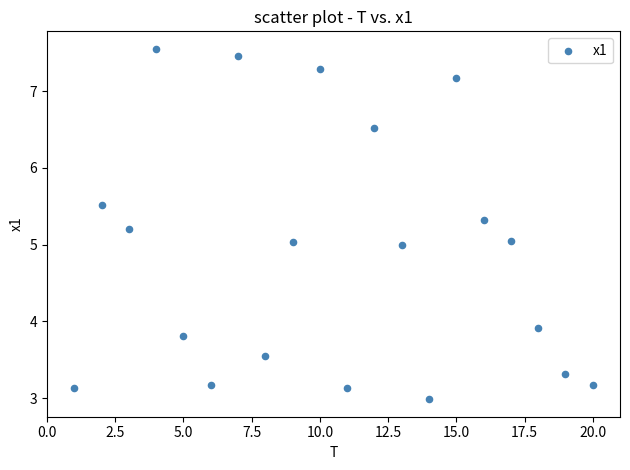

What is the range of Y values (max minus min)?

4.6